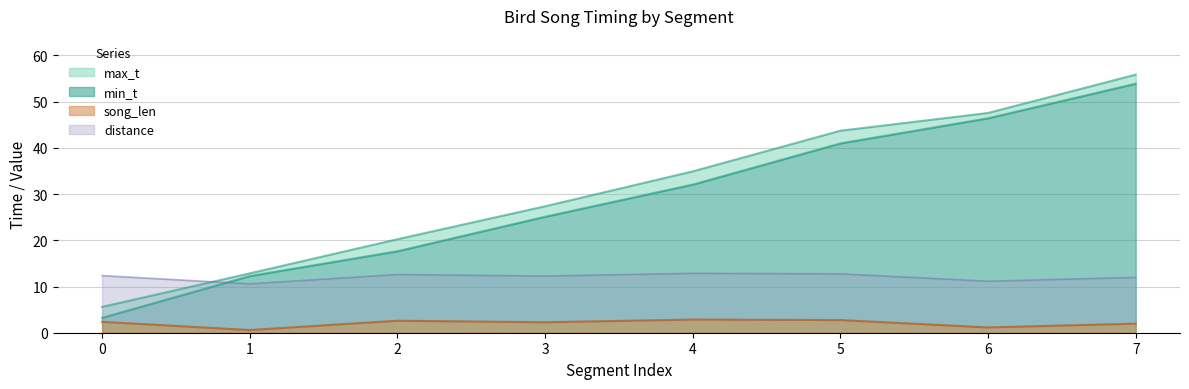

What is the sum of the song_len values at 3 and 0?

4.6